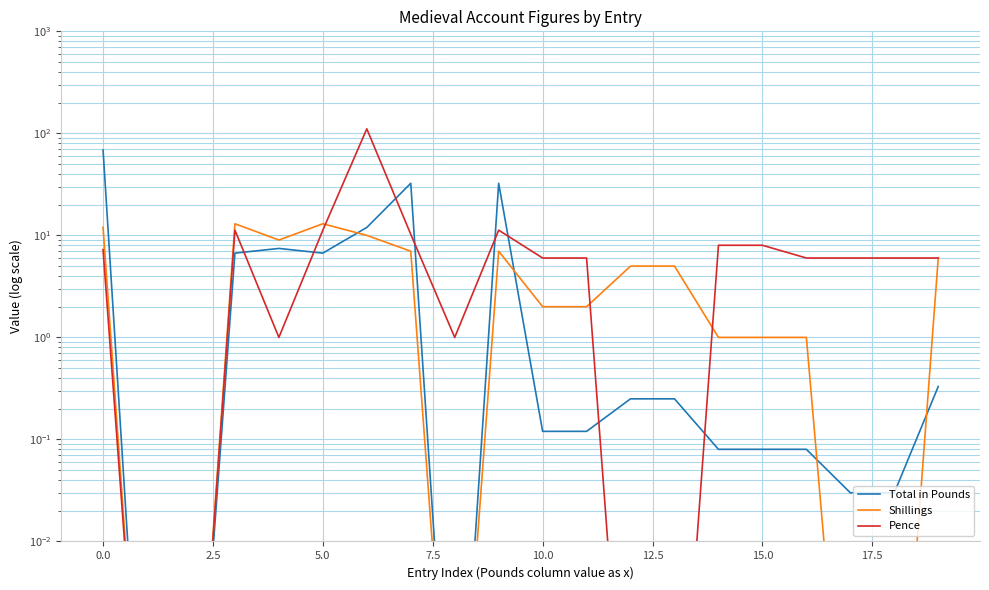

What is the maximum value shown in the chart?

110.8